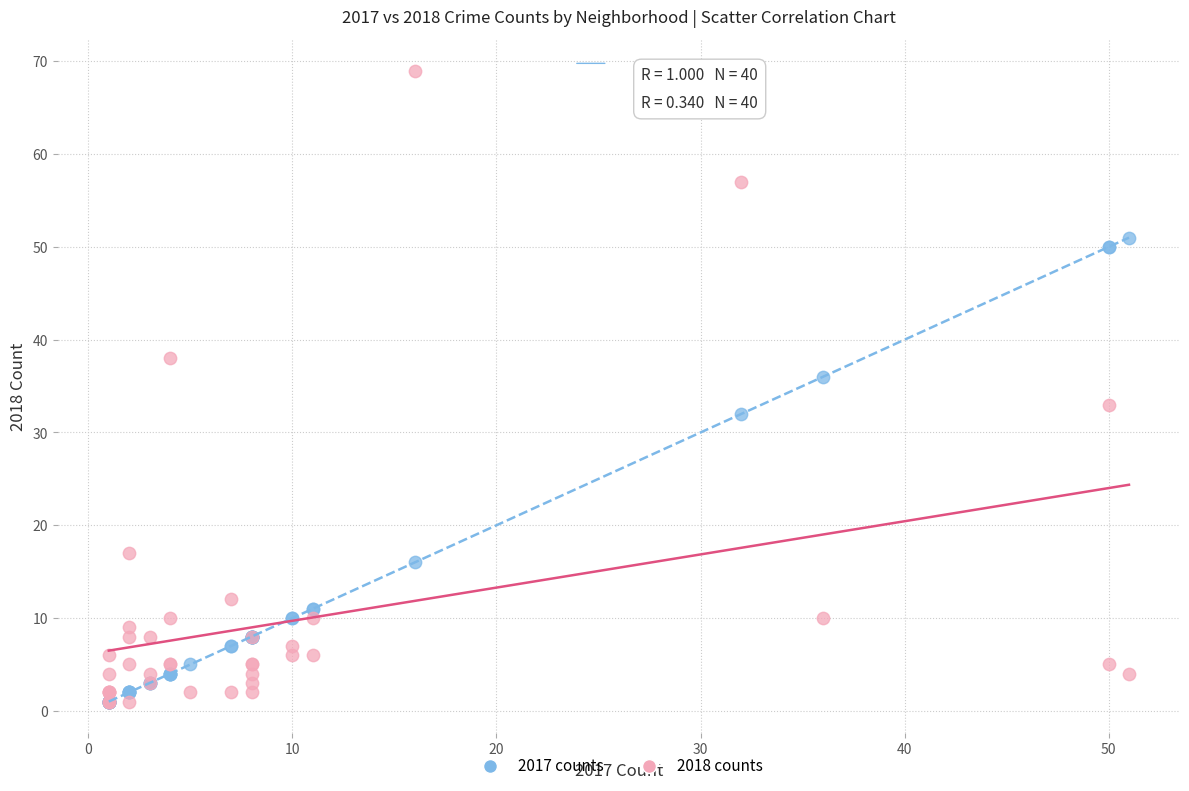

In the 2018 counts series, what Y value is closest to 35?

33